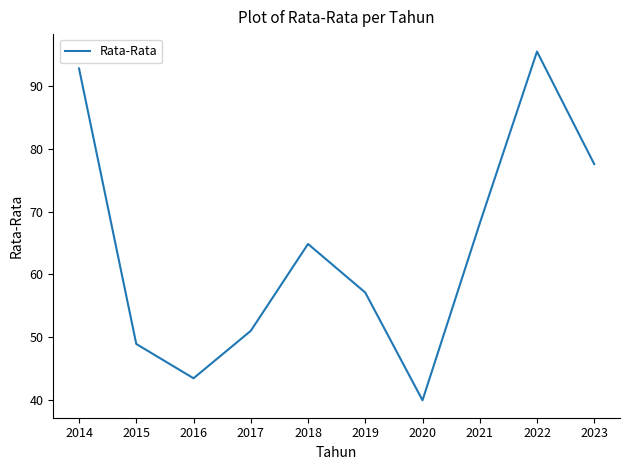

Rank the categories by value from lowest to highest.

2020, 2016, 2015, 2017, 2019, 2018, 2021, 2023, 2014, 2022